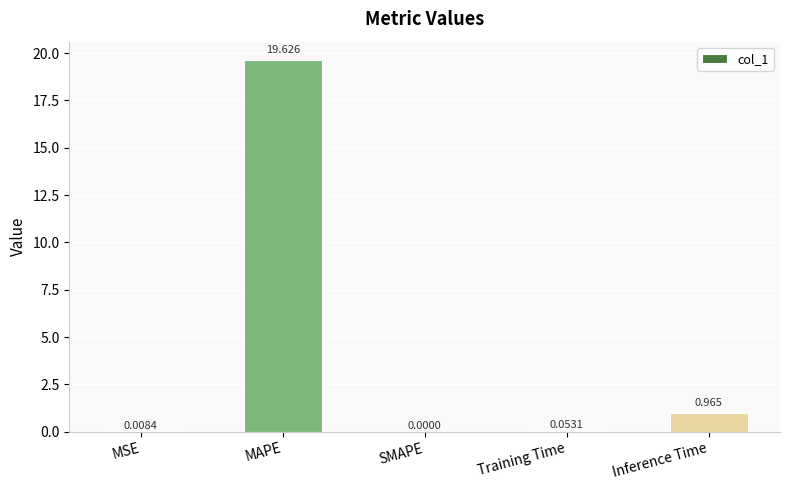

Which has a higher value, Training Time or Inference Time?

Inference Time